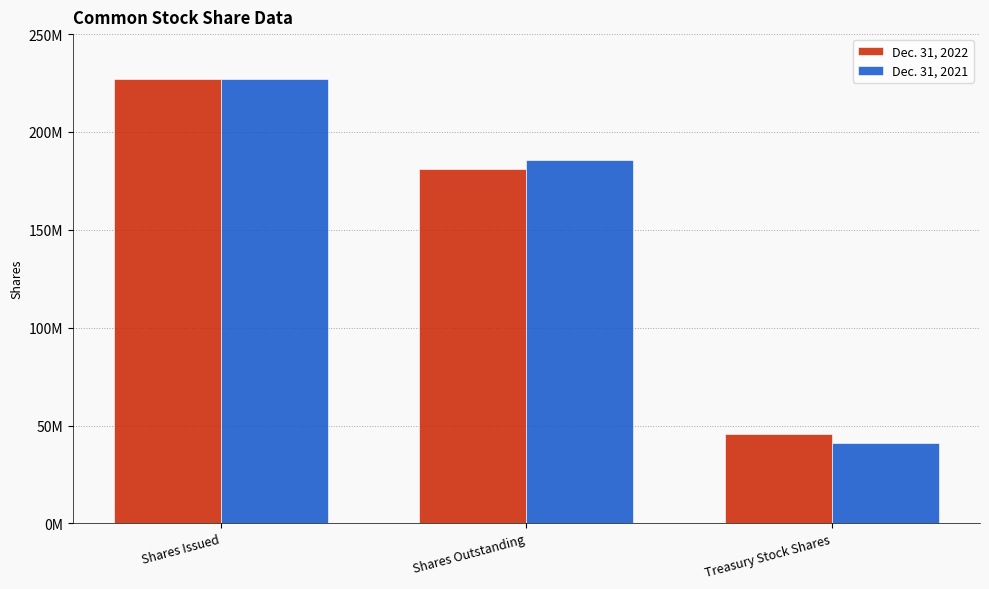

Does the chart contain any negative values?

No